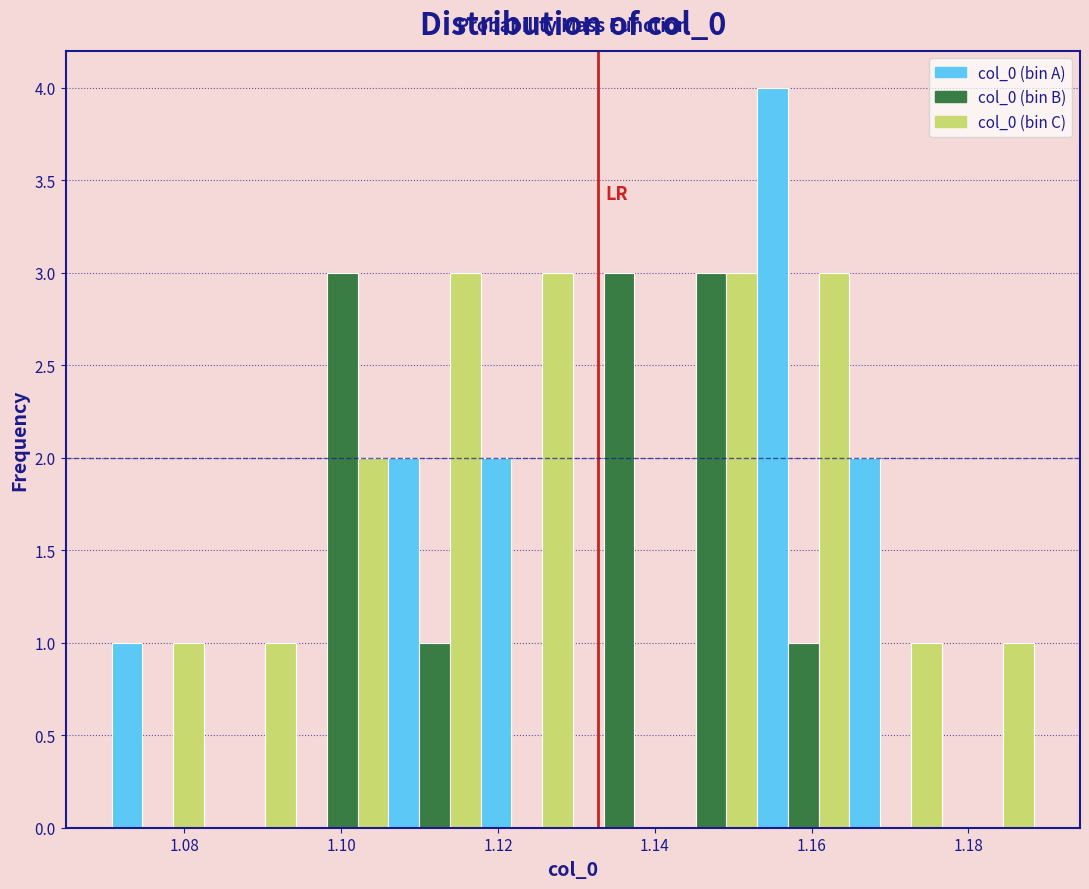

Around what value on the x-axis is the tallest bar? Give the approximate position of its centre, as read against the axis.

1.156